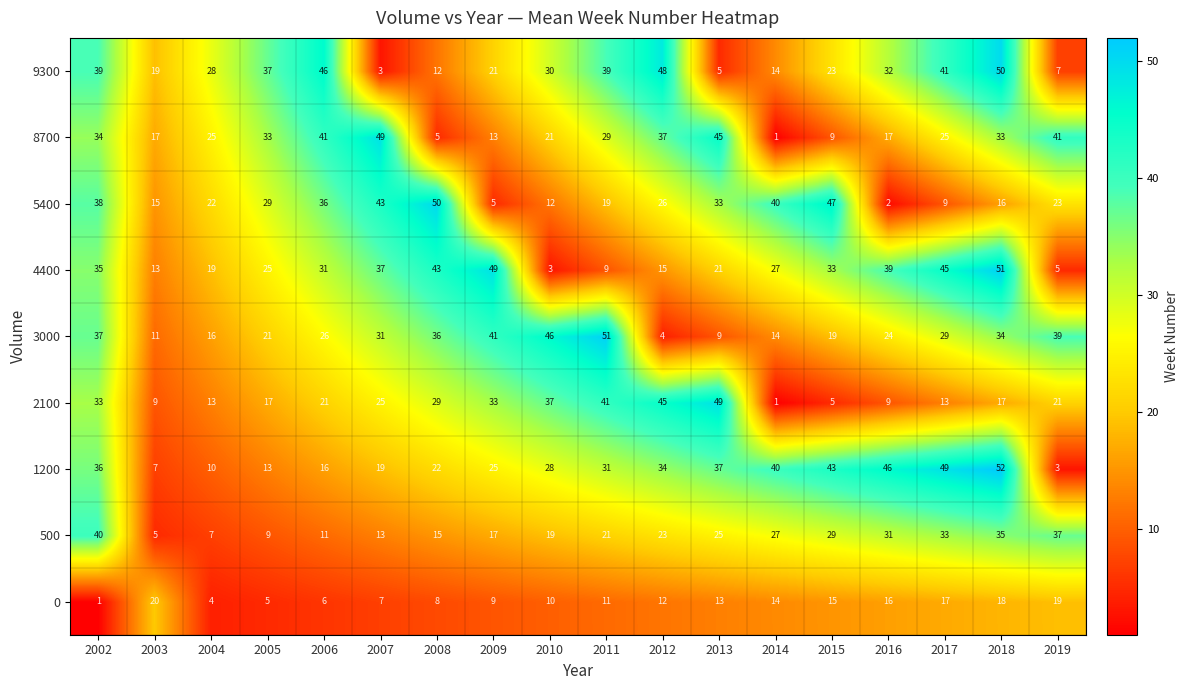

What is the average value of the 8700 series?

26